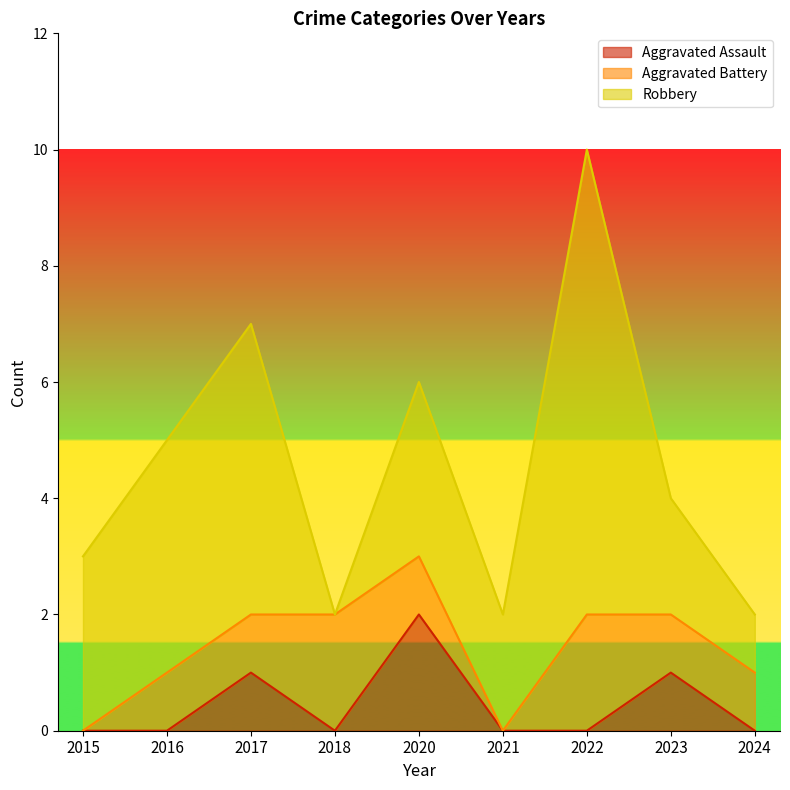

Count the number of categories in the chart.

9